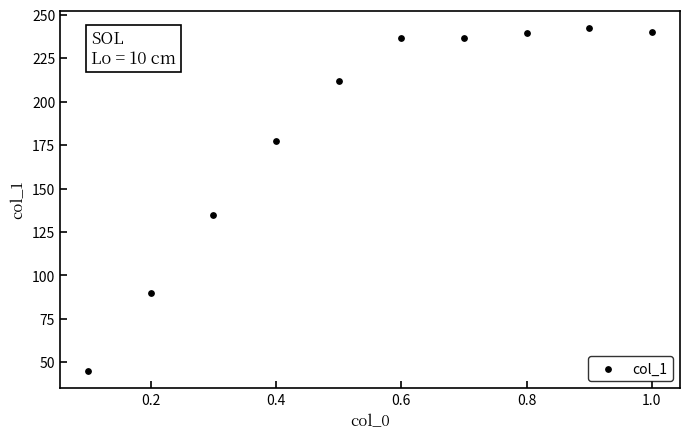

What Y value in the scatter plot is closest to 143?

134.7